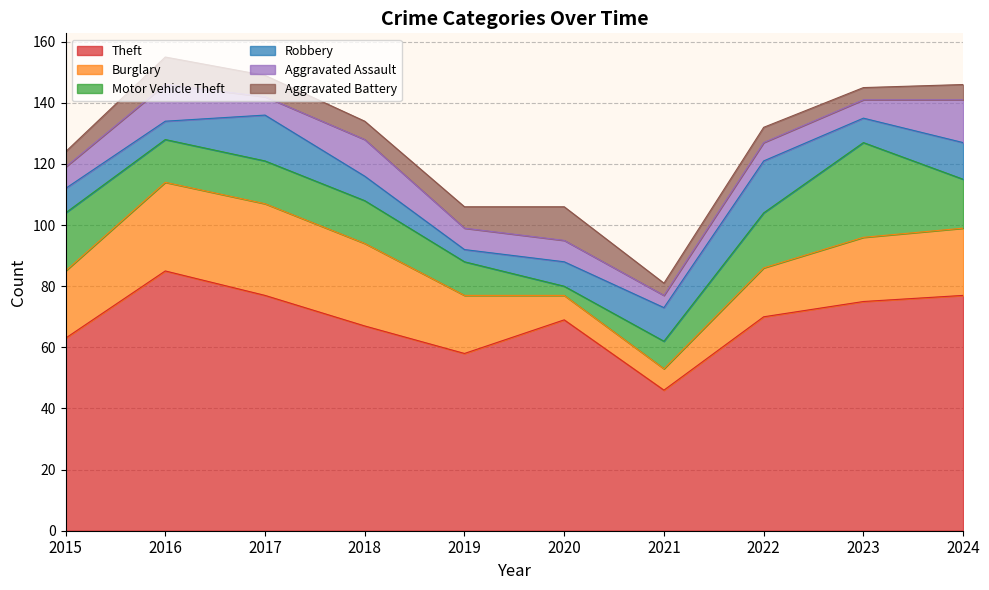

True or false: Aggravated Assault has a value of 6 at 2023.

True